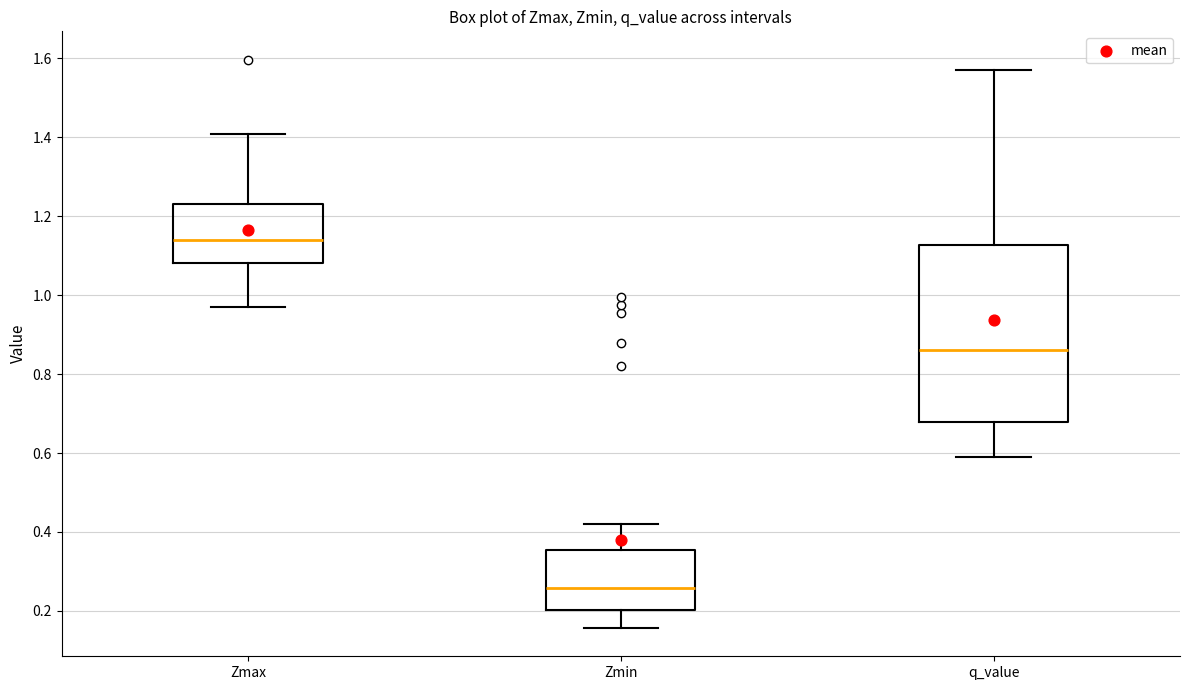

Reading left to right, read every box against the y-axis: the position of its median line, the range the box covers, and the ends of its whiskers. The values are not printed on the chart, so give them approximately, as read against the axis.

Zmax: median 1.14, box 1.08 to 1.24, whiskers 0.96 to 1.40
Zmin: median 0.26, box 0.20 to 0.36, whiskers 0.16 to 0.42
q_value: median 0.86, box 0.68 to 1.12, whiskers 0.58 to 1.58